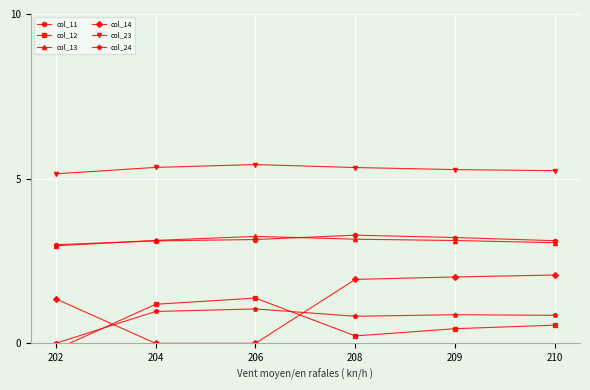

The value of col_11 at 204 is 3.1. True or false?

True